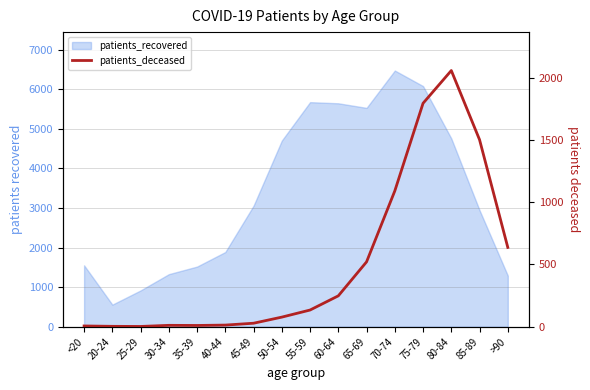

What is the label of the 4th point from the left?

30-34